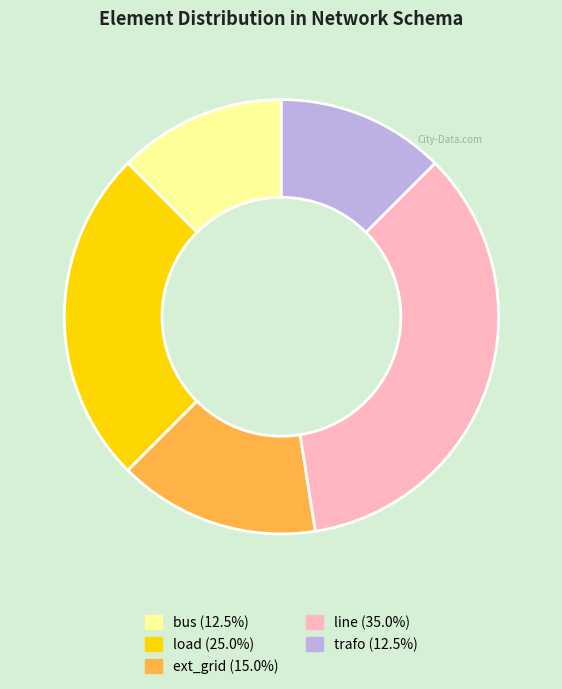

Between load and ext_grid, which is larger?

load